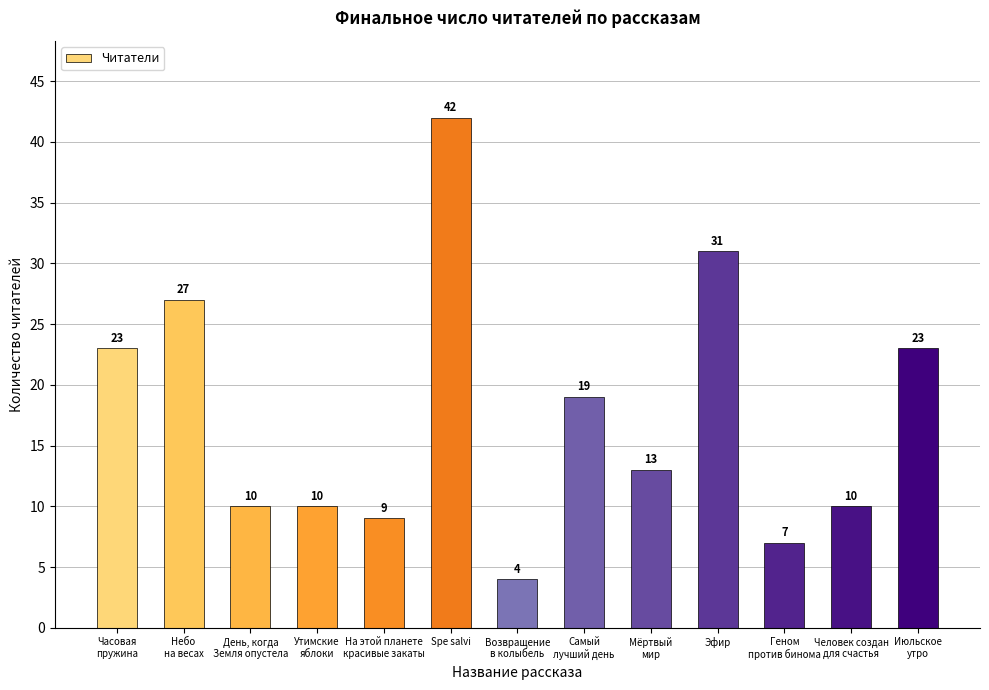

What is the value of the 5th bar from the left?

9